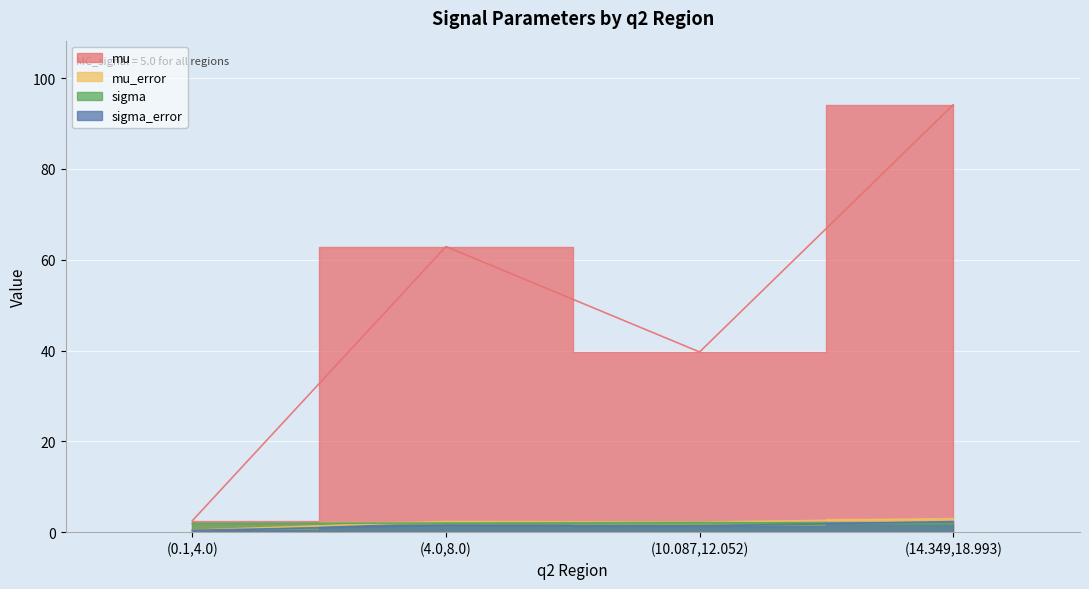

Rank the series at (10.087,12.052) from highest to lowest value.

mu, mu_error, sigma, sigma_error